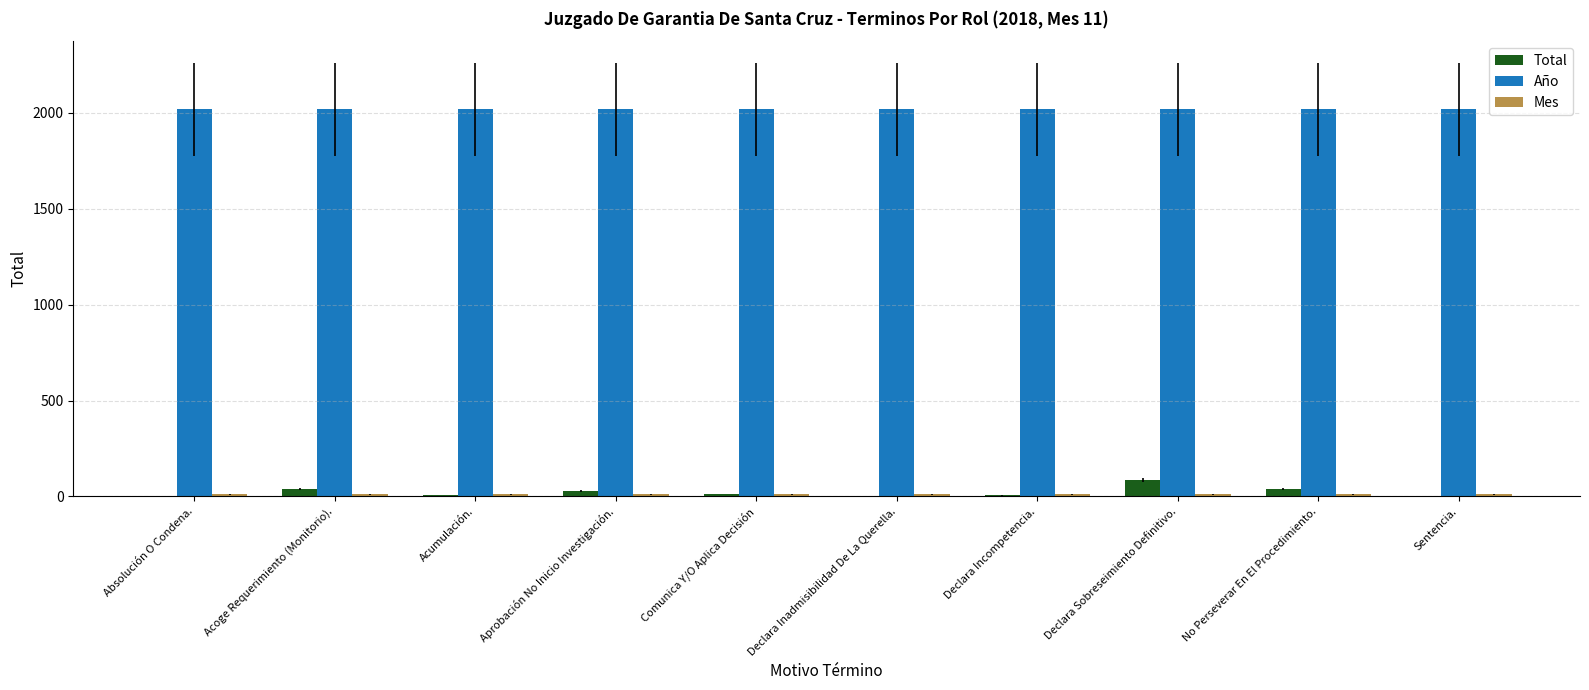

What is the sum of all Año values?

20180